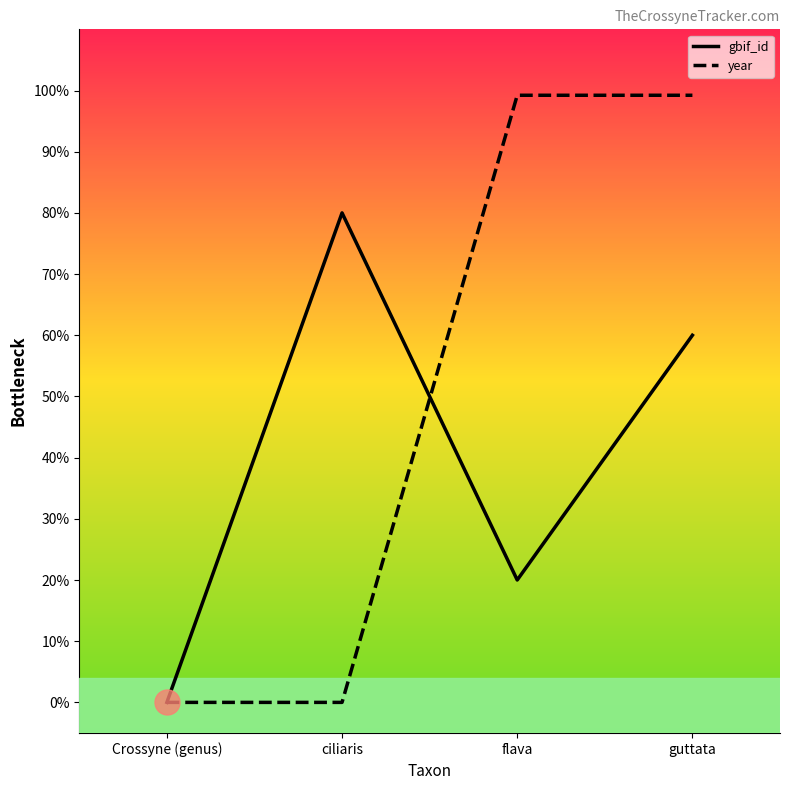

Is this an area chart (filled region under the line)?

No